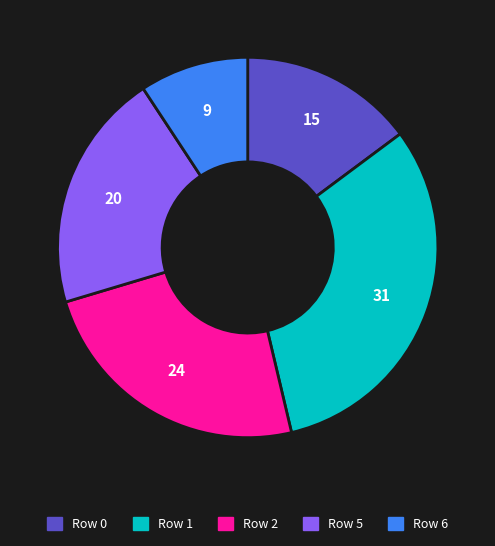

What is the largest slice in the pie chart?

Row 1